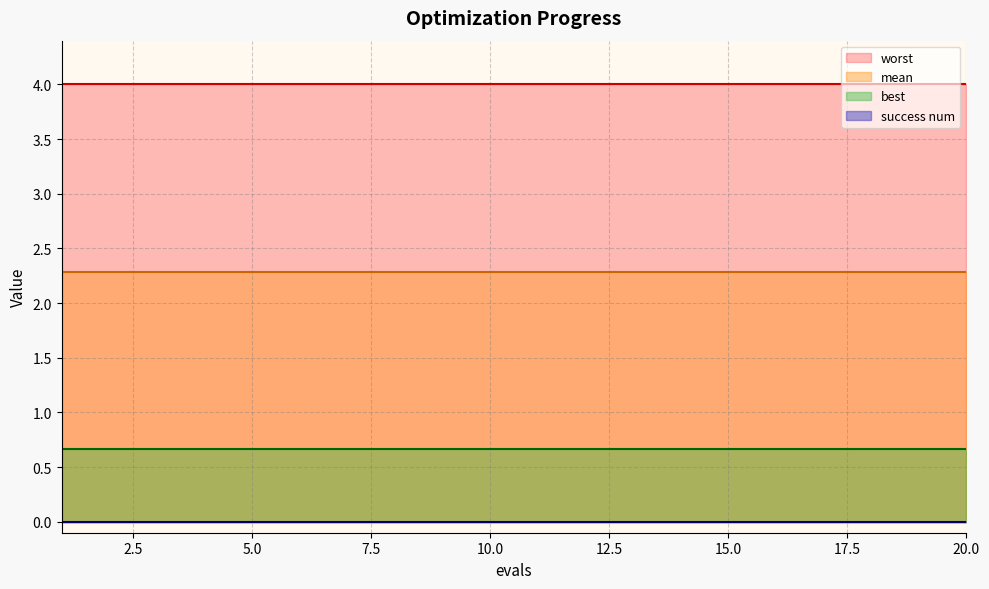

List the series in order of their peak value, lowest first.

success num, best, mean, worst